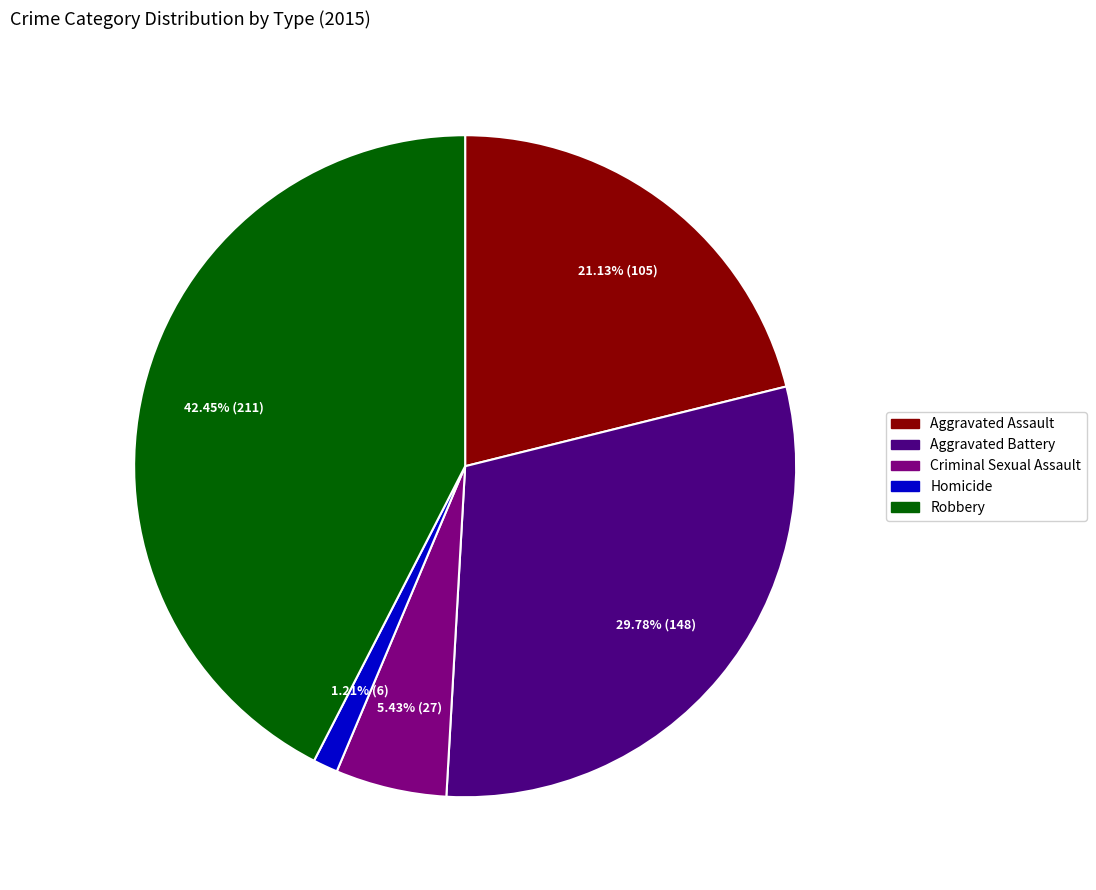

To the nearest percent, what portion does Homicide represent?

1%